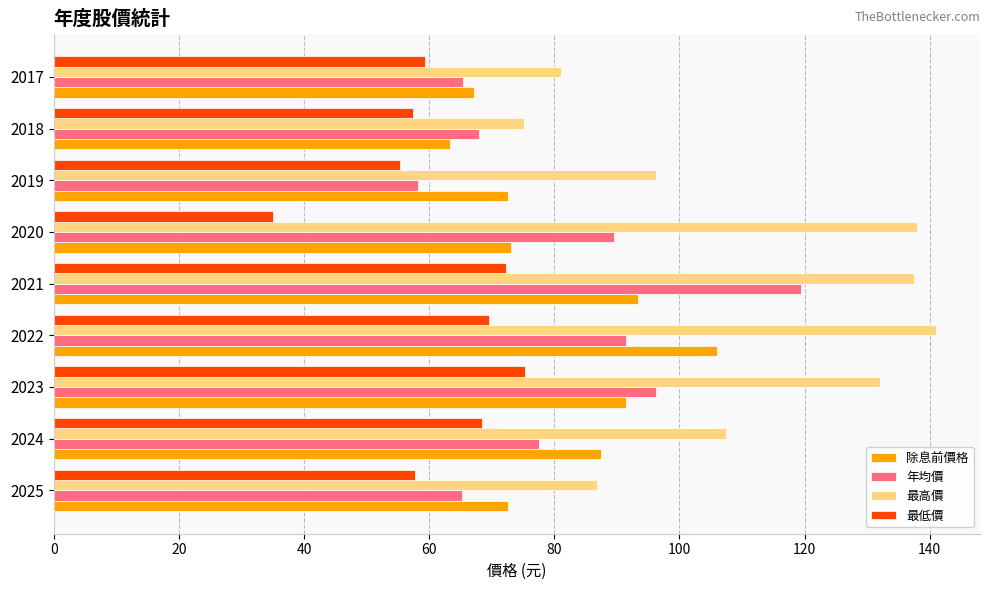

What is the average value of the 最高價 series?

110.6